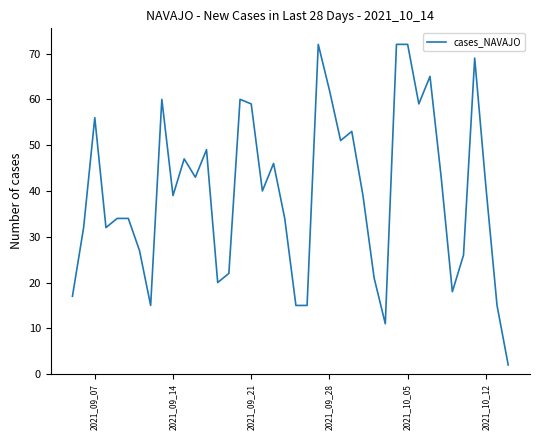

What is the average value?

40